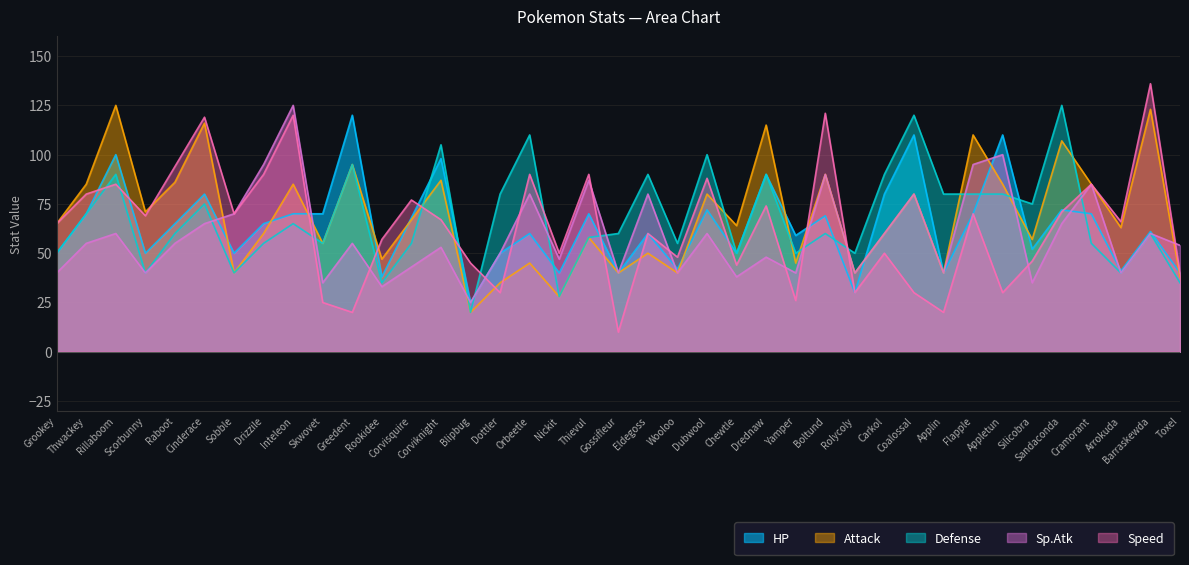

Rank the categories by Defense value from lowest to highest.

Blipbug, Nickit, Rookidee, Toxel, Scorbunny, Sobble, Arrokuda, Grookey, Chewtle, Yamper, Rolycoly, Drizzile, Skwovet, Corvisquire, Wooloo, Cramorant, Thievul, Raboot, Gossifleur, Boltund, Barraskewda, Inteleon, Thwackey, Cinderace, Silicobra, Dottler, Applin, Flapple, Appletun, Rillaboom, Eldegoss, Drednaw, Carkol, Greedent, Dubwool, Corviknight, Orbeetle, Coalossal, Sandaconda